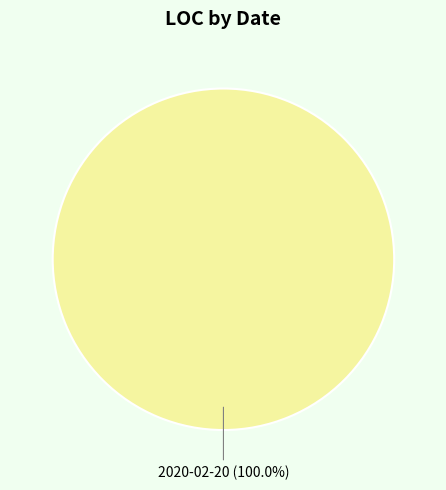

Does any single category account for the majority?

Yes